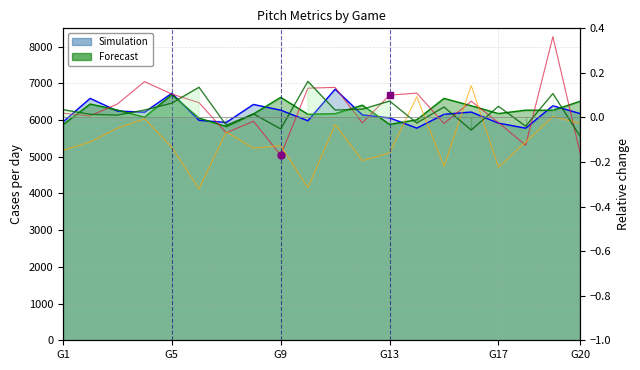

What is the value of the ay_top point at the 1st from the left?

5946.6